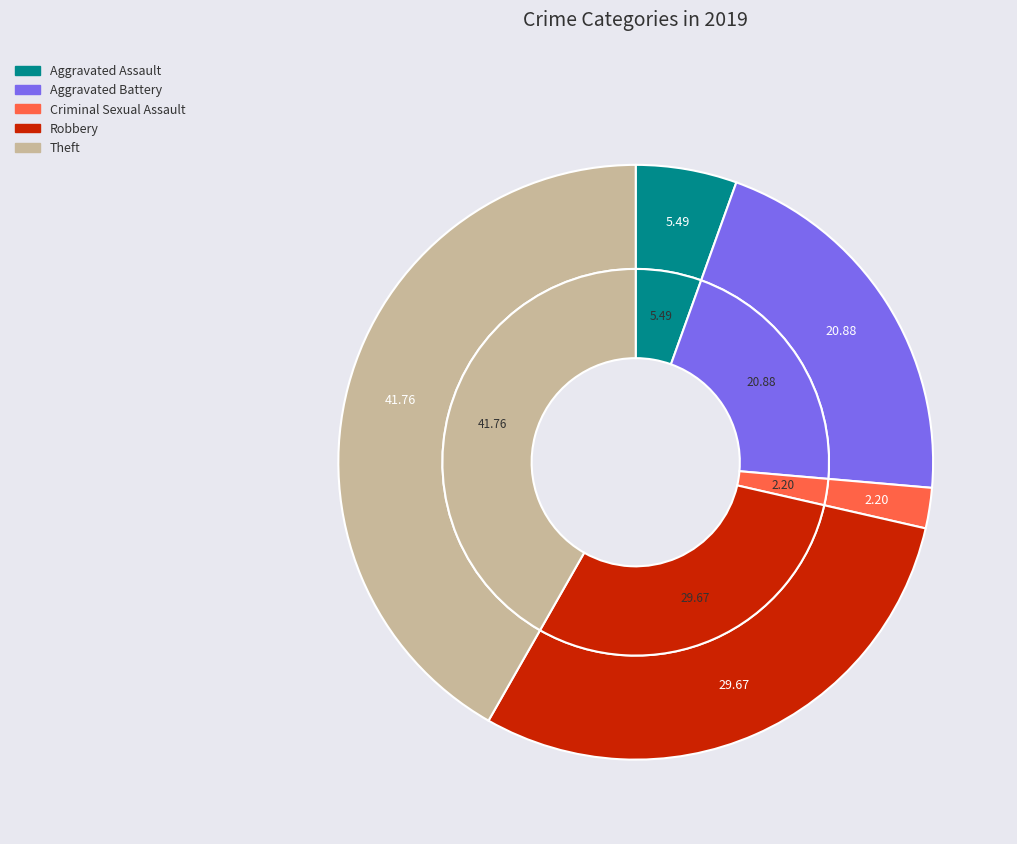

What percentage is the Aggravated Assault slice, to the nearest percent?

5%